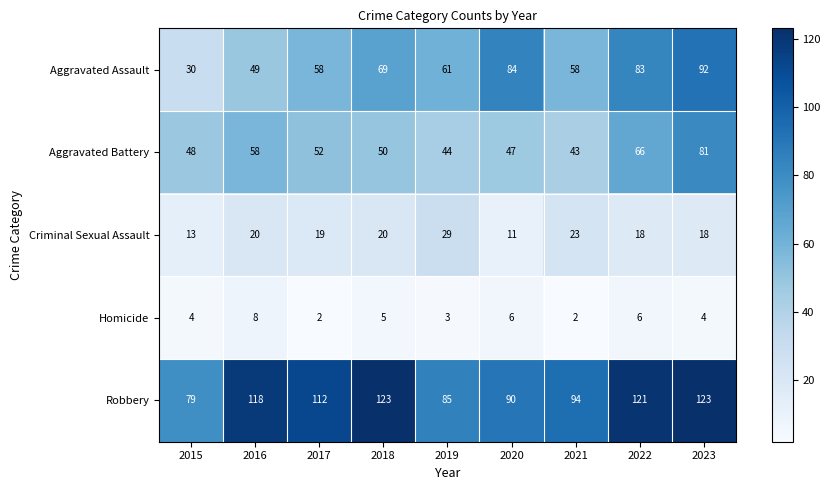

What is the difference between the maximum and minimum values in the Aggravated Battery series?

38